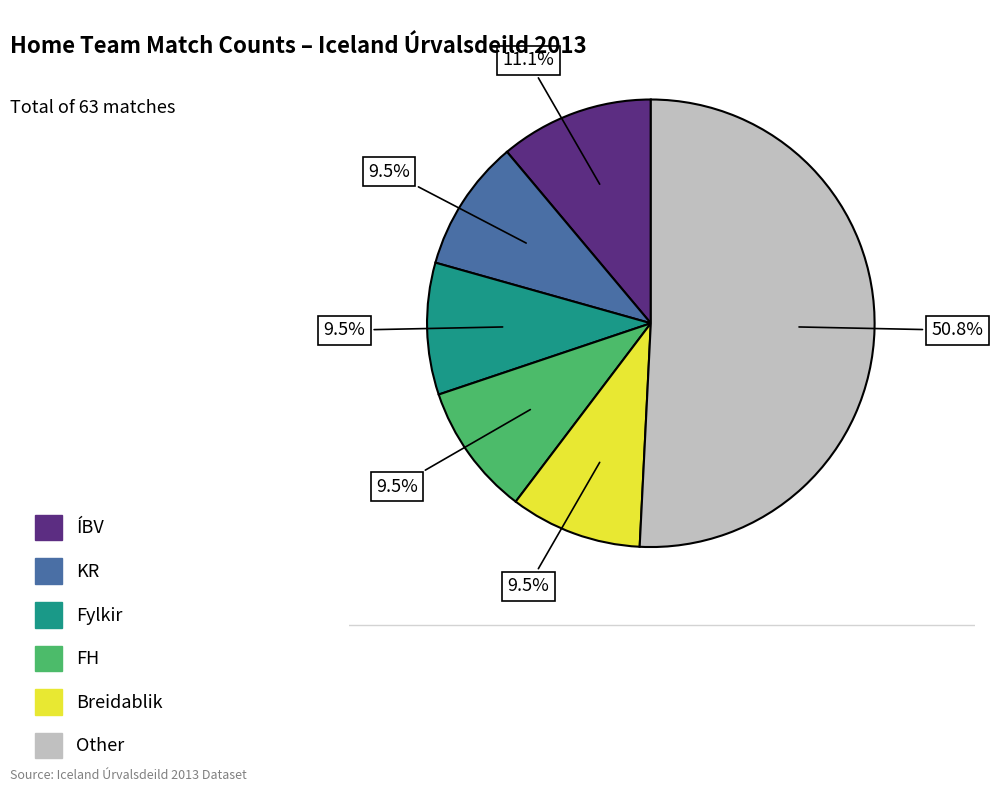

Is there any slice that represents more than half of the pie?

Yes